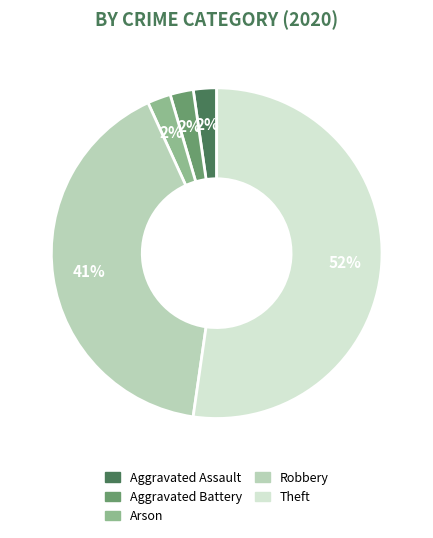

Which has a higher value, Aggravated Assault or Theft?

Theft